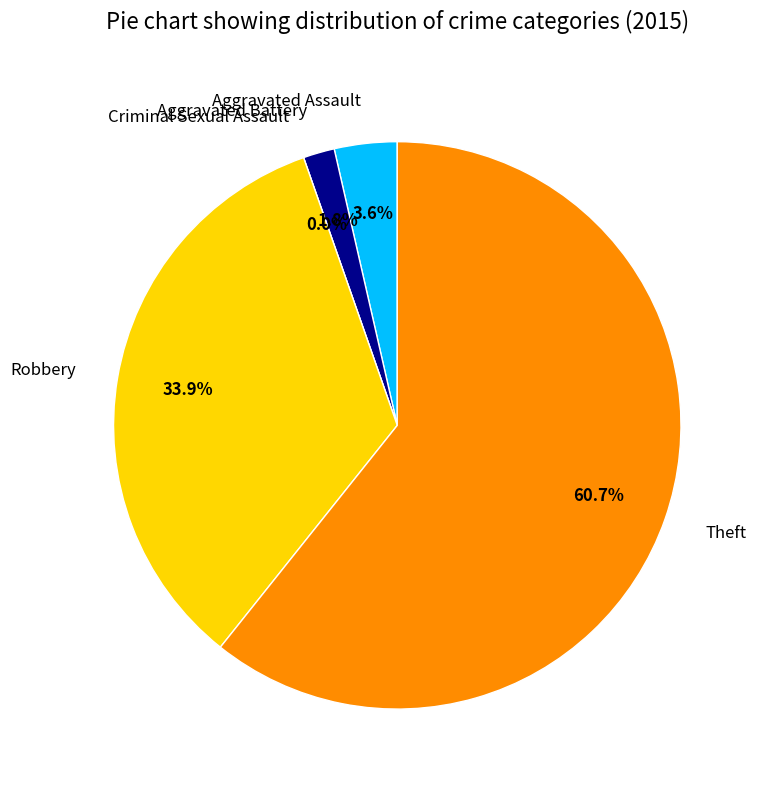

Rank the categories by value from highest to lowest.

Theft, Robbery, Aggravated Assault, Aggravated Battery, Criminal Sexual Assault